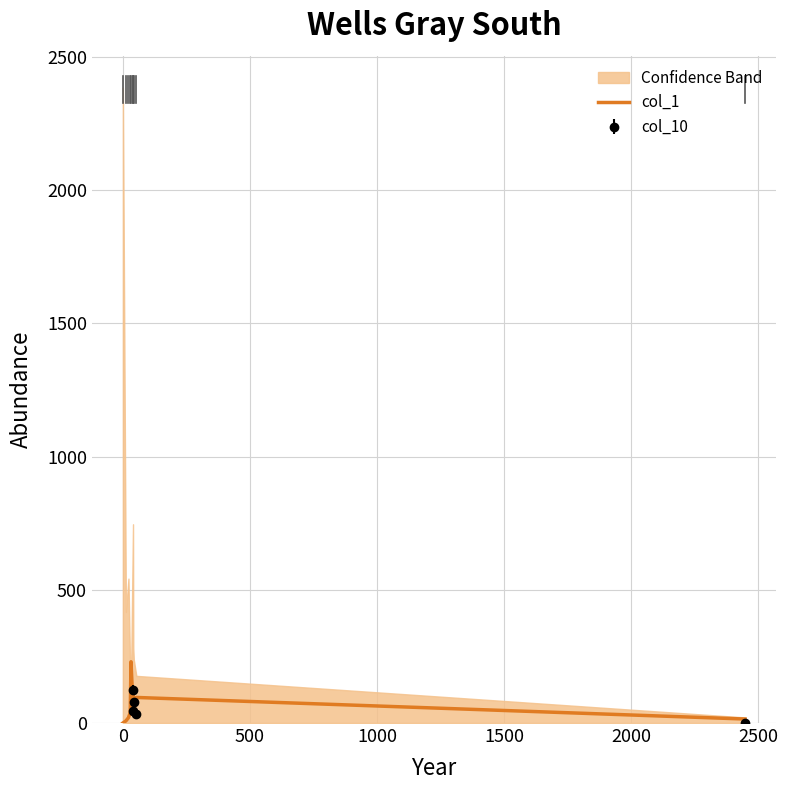

Which has a higher value, 500 or 1000?

1000